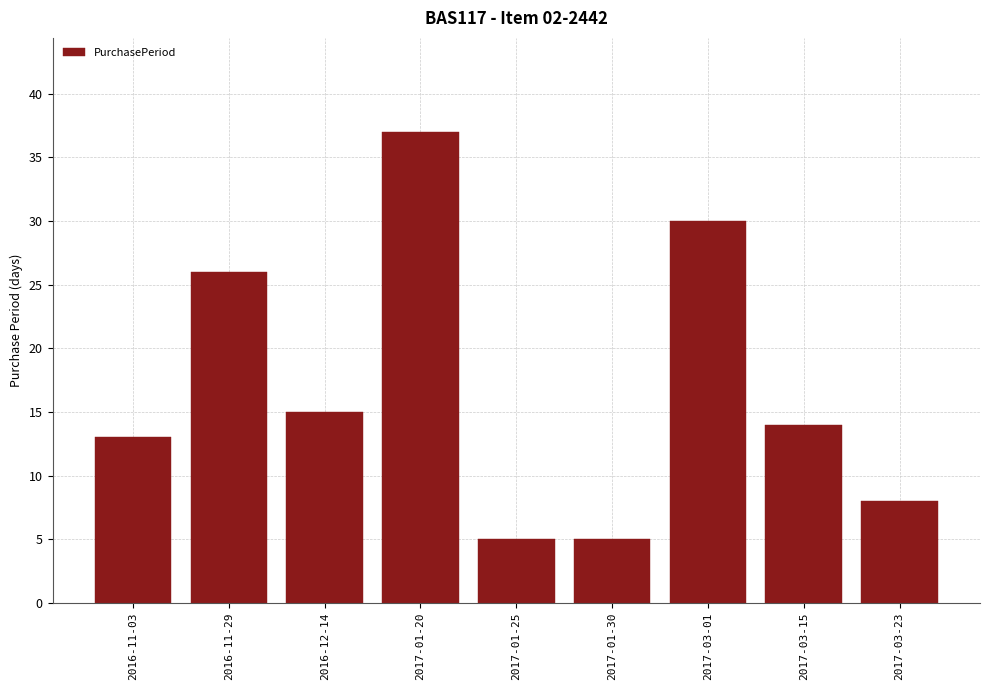

What is the maximum value shown in the chart?

37